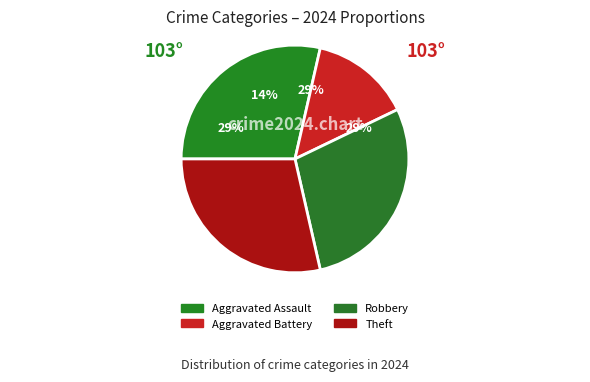

Is it true that Aggravated Battery is 14% of the pie?

True